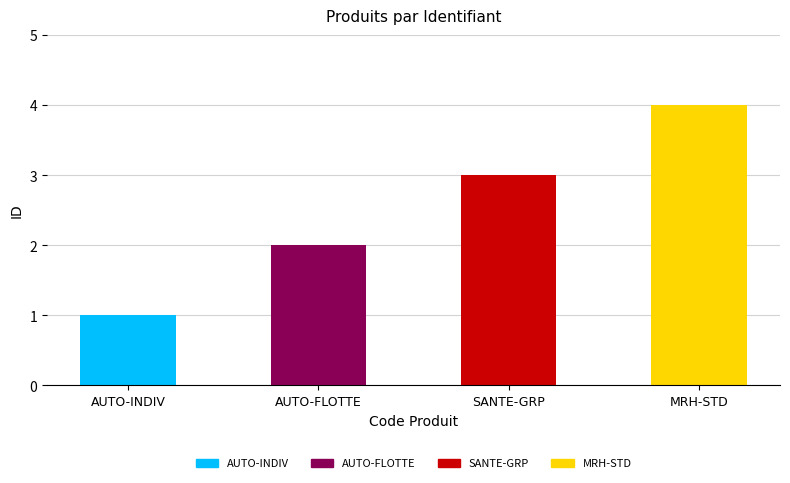

What is the value of the 2nd bar from the left?

2